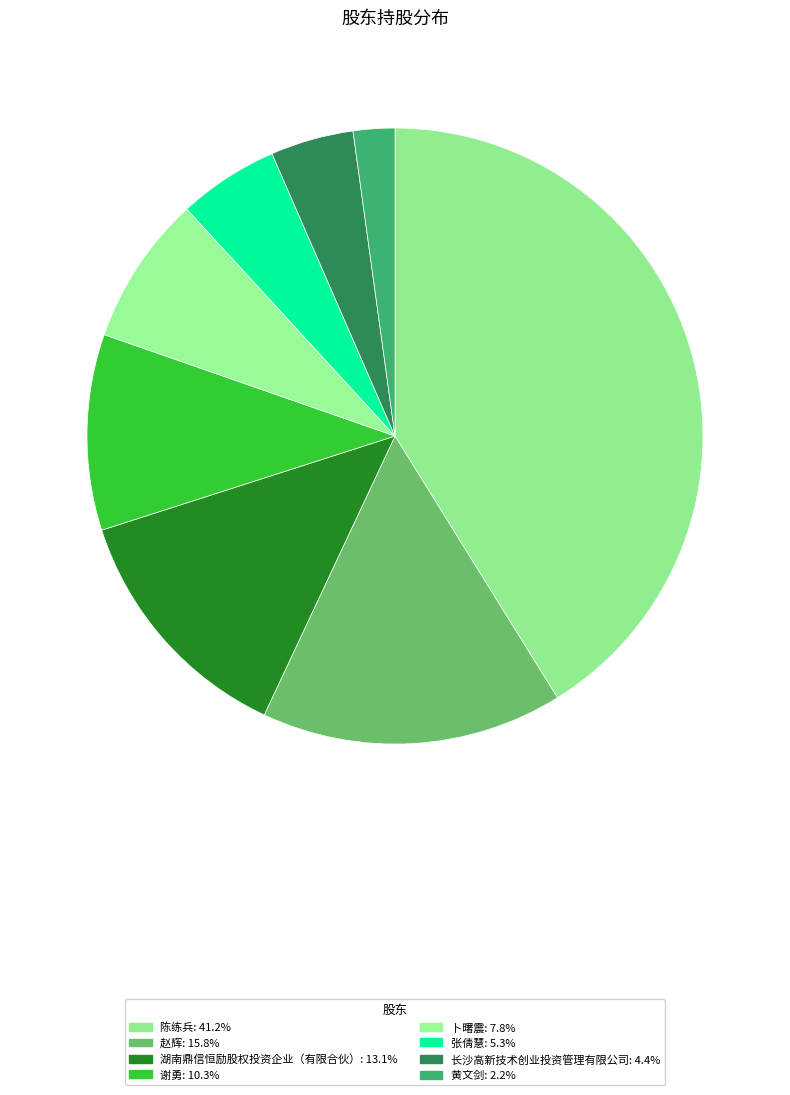

Which has a higher value, 赵辉 or 张倩慧?

赵辉